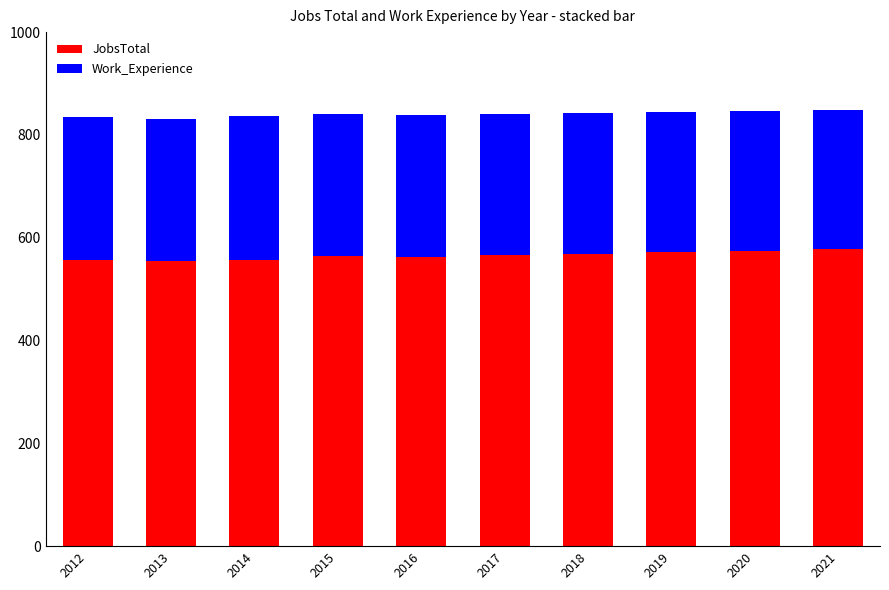

What is the lowest value of the JobsTotal series?

554